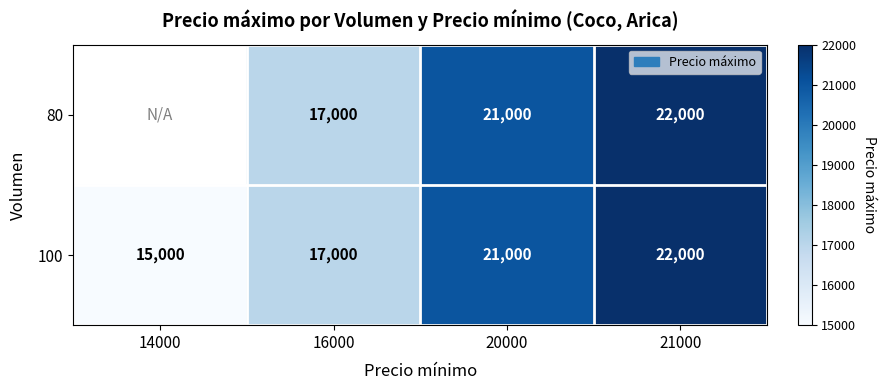

List the labels in order of 100 value, smallest first.

14000, 16000, 20000, 21000